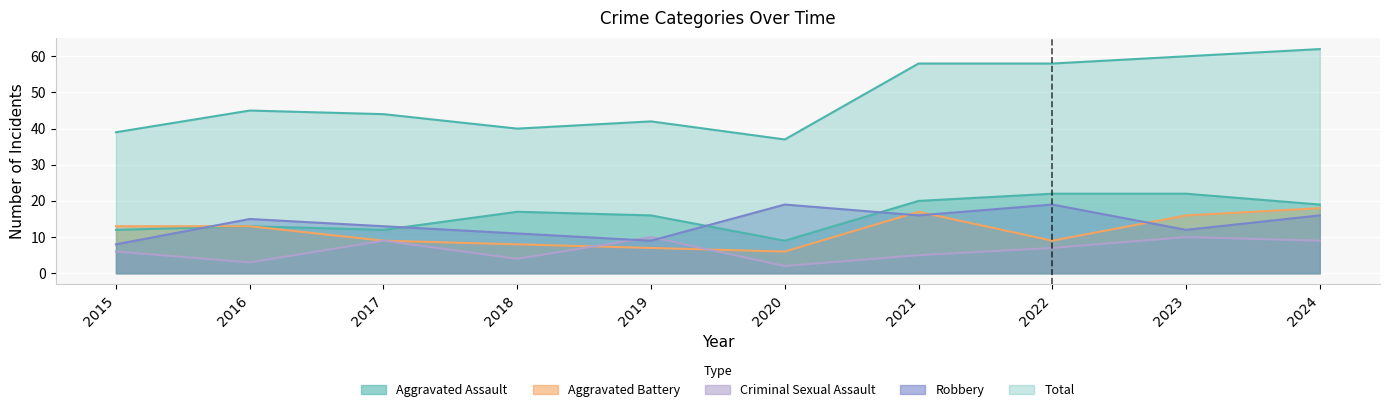

Rank the categories by Robbery value from lowest to highest.

2015, 2019, 2018, 2023, 2017, 2016, 2021, 2024, 2020, 2022